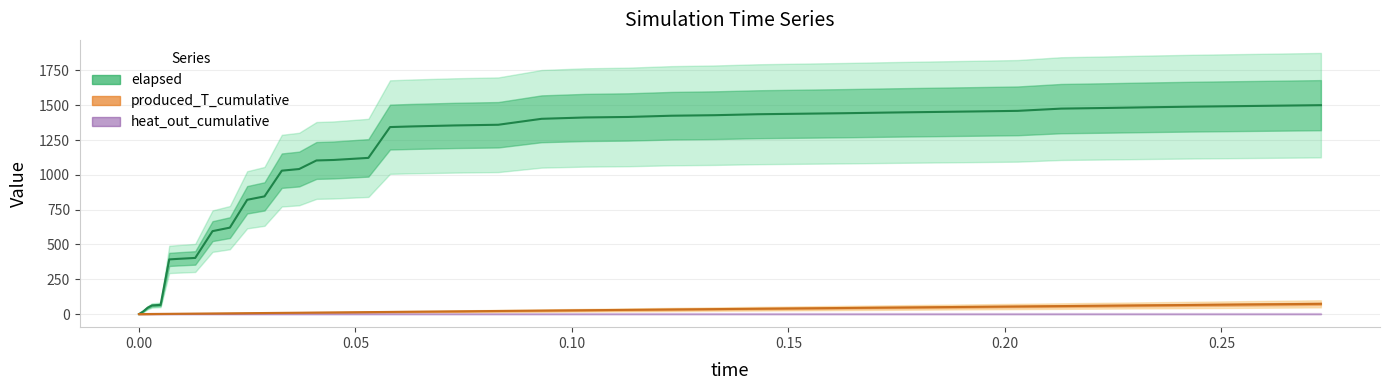

At which category is the sum across all series the highest?

0.273